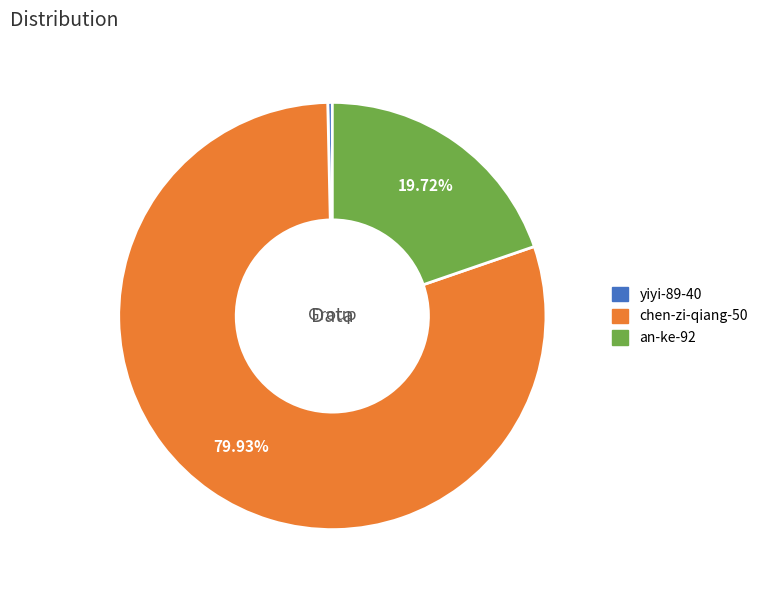

The yiyi-89-40 slice represents 0% of the pie. True or false?

True